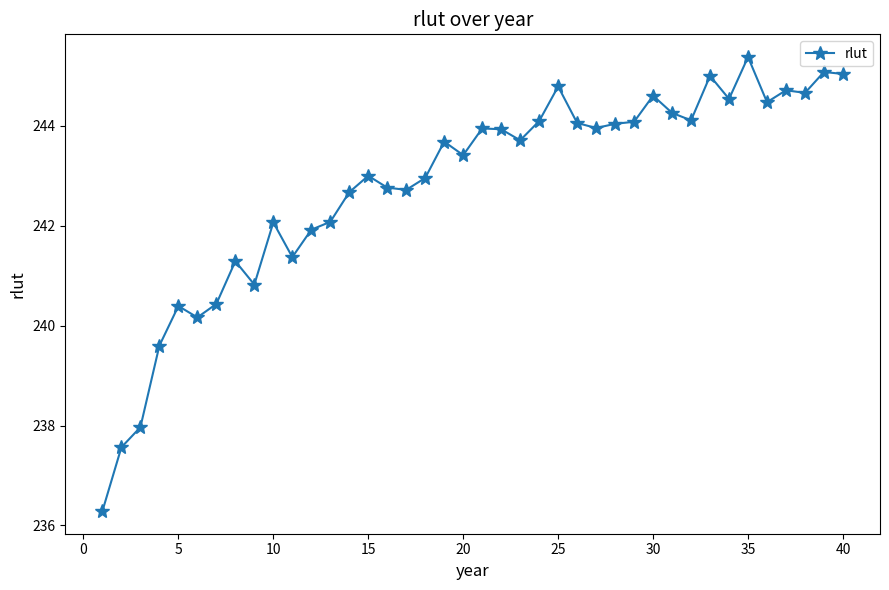

How many lines are shown in the chart?

1